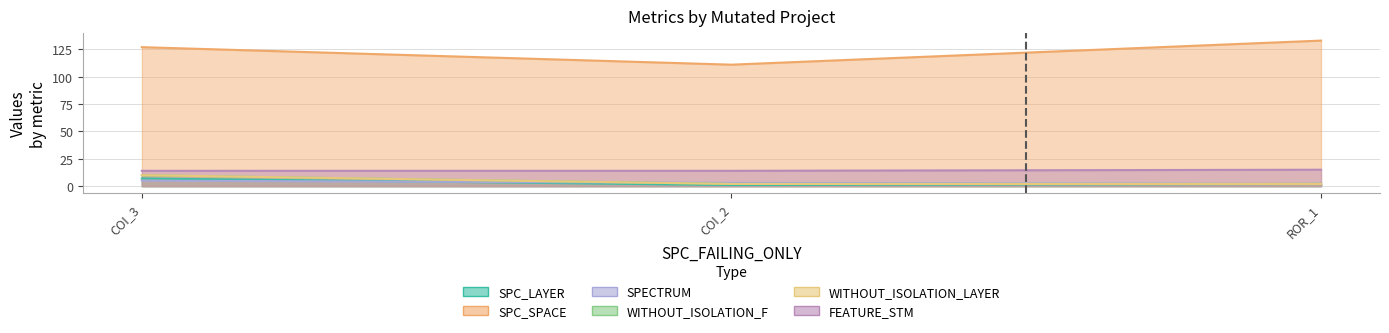

What is the greatest value displayed?

133